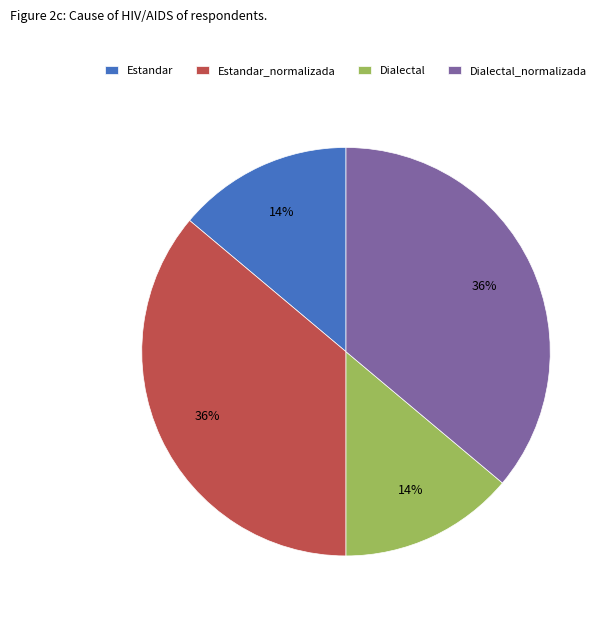

Does Estandar account for over 50% of the chart?

No